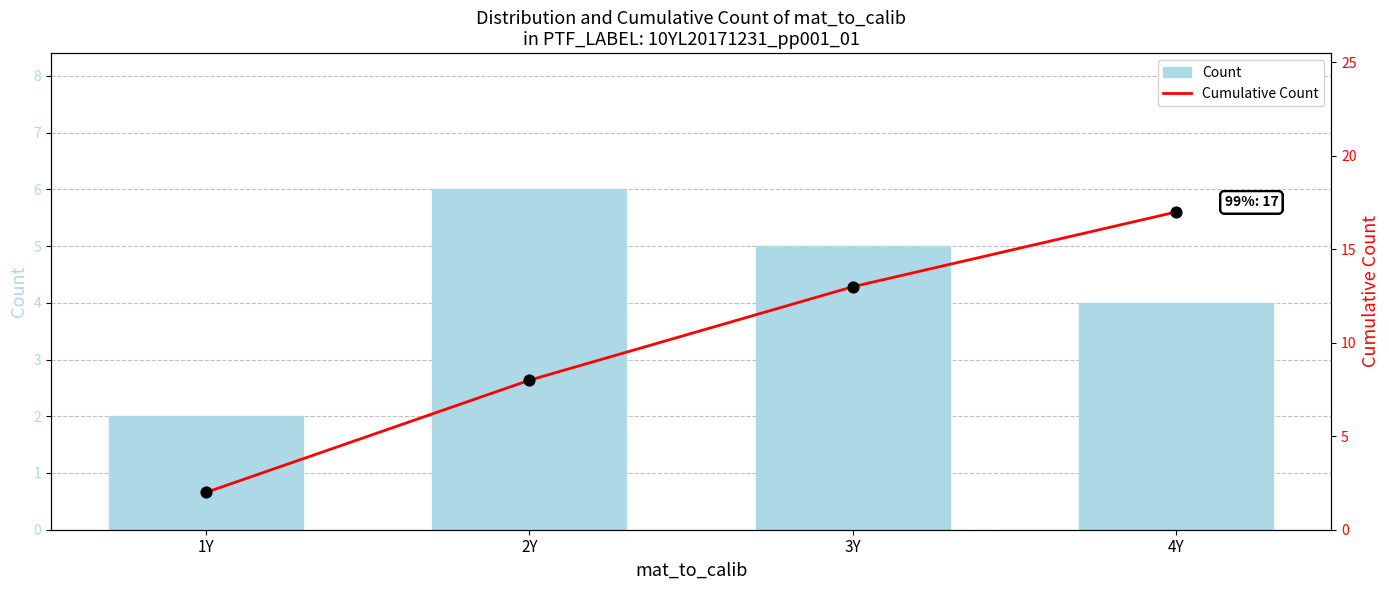

Is the value of Count at 4Y greater than the value of Cumulative Count at 2Y?

No